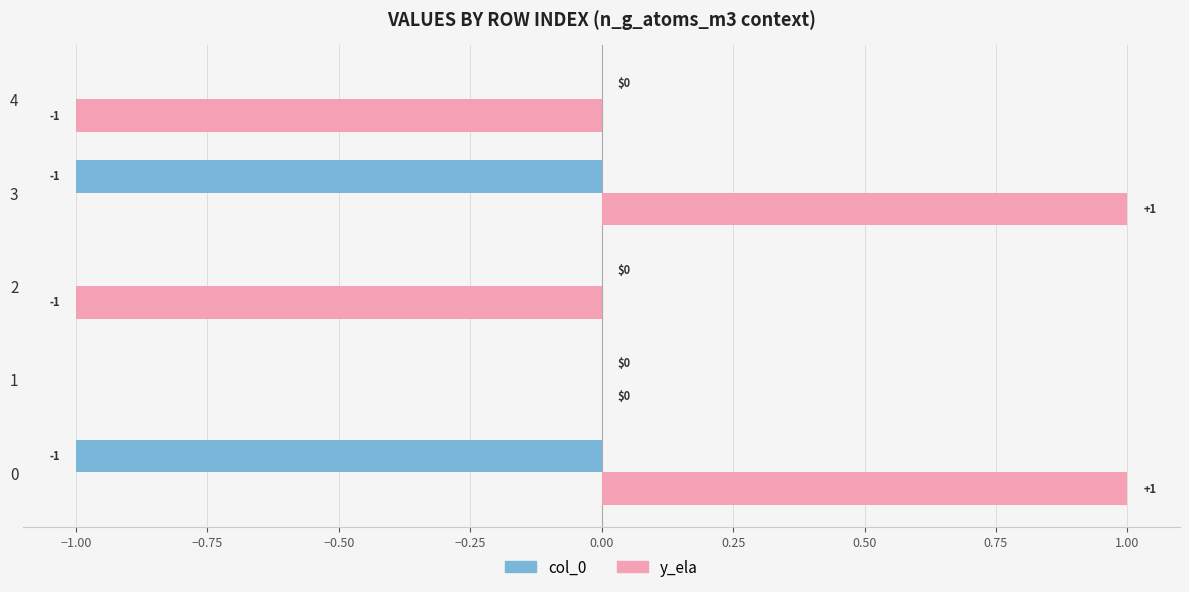

How many data points does each series have?

5